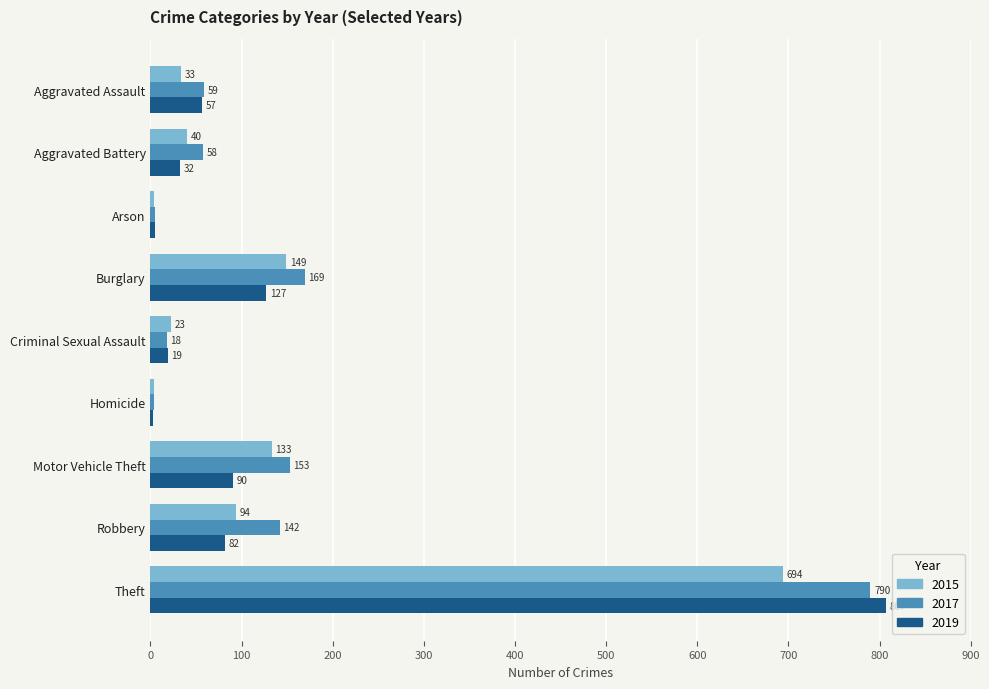

How many data points does each series have?

9